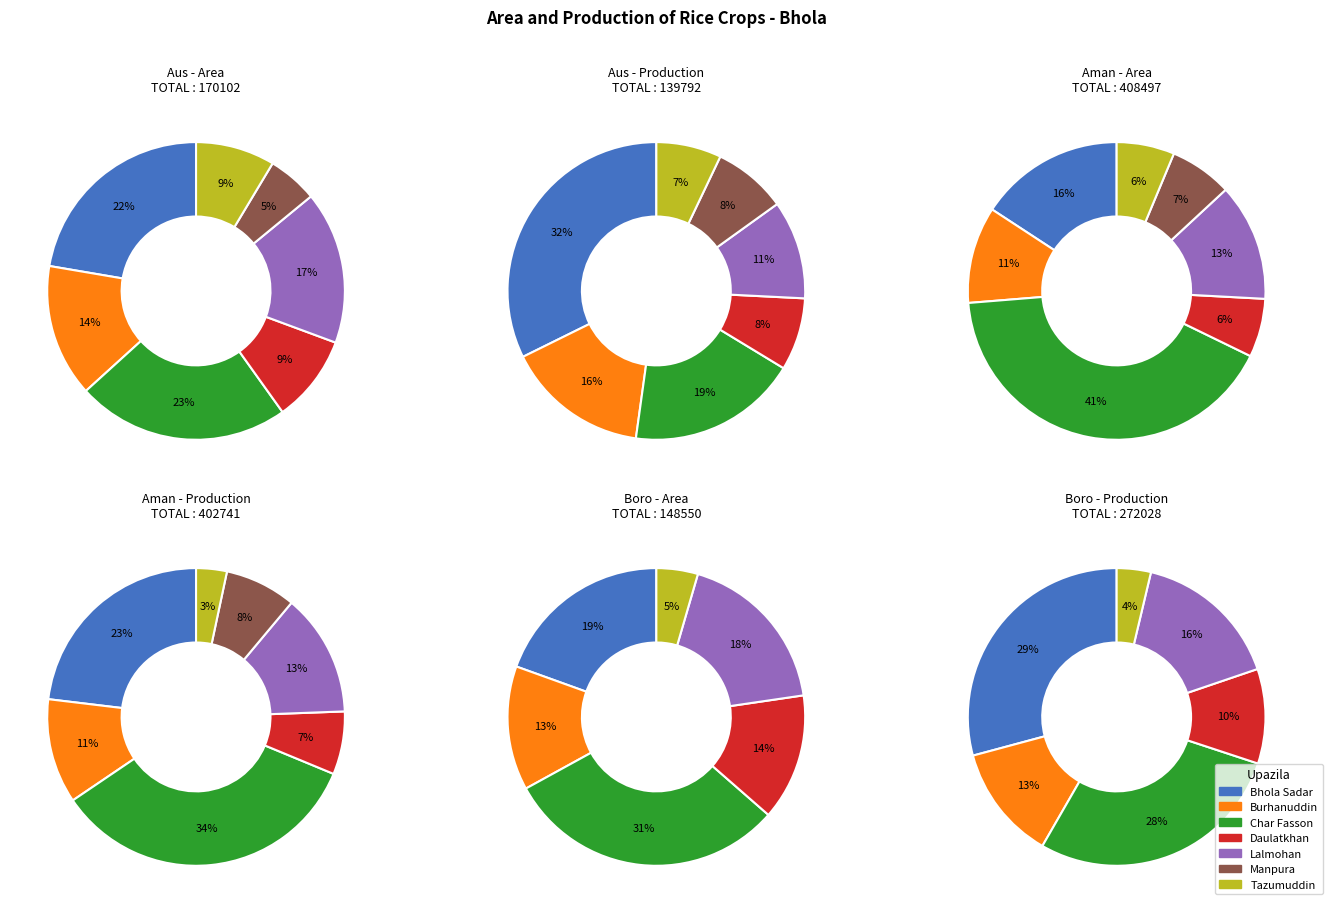

The Tazumuddin slice represents 1% of the pie. True or false?

False